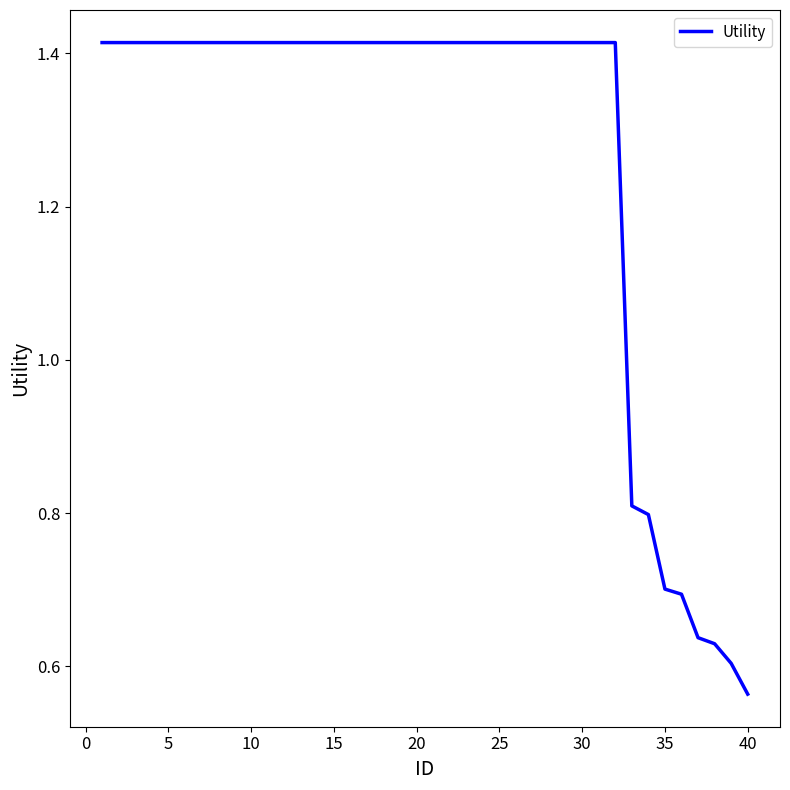

What is the average value?

1.3